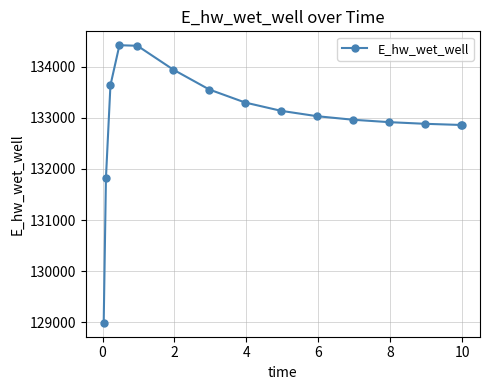

What is the average value?

132981.7